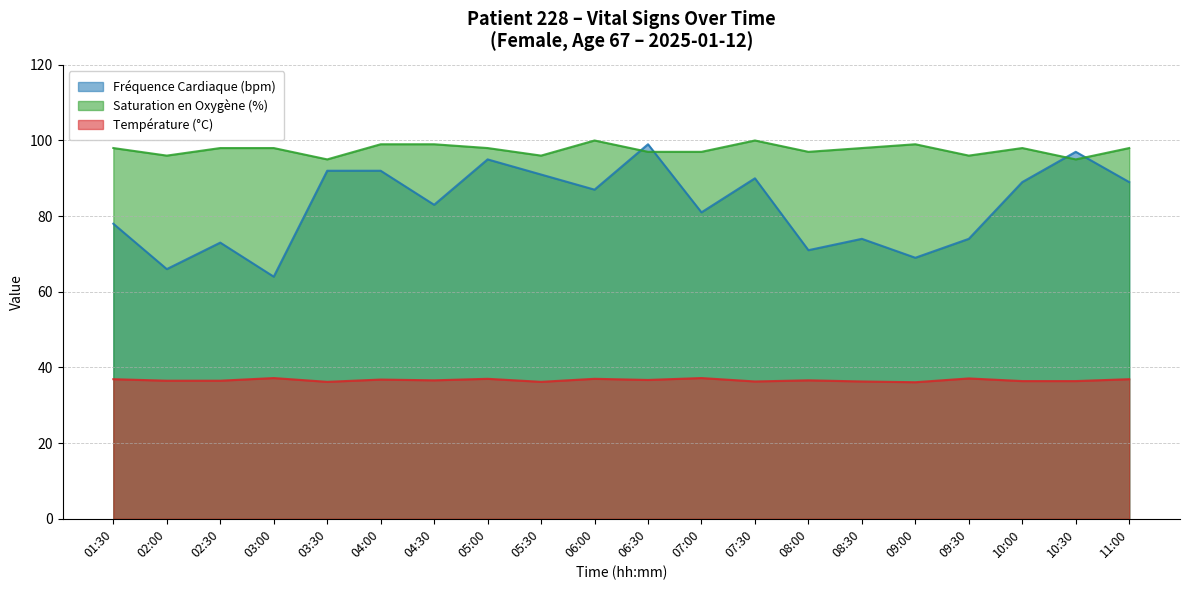

Reading right to left, transcribe all the data shown in this chart.

Fréquence Cardiaque (bpm): 11:00=89.0	10:30=97.0	10:00=89.0	09:30=74.0	09:00=69.0	08:30=74.0	08:00=71.0	07:30=90.0	07:00=81.0	06:30=99.0	06:00=87.0	05:30=91.0	05:00=95.0	04:30=83.0	04:00=92.0	03:30=92.0	03:00=64.0	02:30=73.0	02:00=66.0	01:30=78.0
Saturation en Oxygène (%): 11:00=98.0	10:30=95.0	10:00=98.0	09:30=96.0	09:00=99.0	08:30=98.0	08:00=97.0	07:30=100.0	07:00=97.0	06:30=97.0	06:00=100.0	05:30=96.0	05:00=98.0	04:30=99.0	04:00=99.0	03:30=95.0	03:00=98.0	02:30=98.0	02:00=96.0	01:30=98.0
Température (°C): 11:00=36.9	10:30=36.4	10:00=36.4	09:30=37.1	09:00=36.1	08:30=36.3	08:00=36.6	07:30=36.3	07:00=37.2	06:30=36.7	06:00=37.0	05:30=36.2	05:00=37.0	04:30=36.6	04:00=36.8	03:30=36.2	03:00=37.2	02:30=36.5	02:00=36.5	01:30=36.9